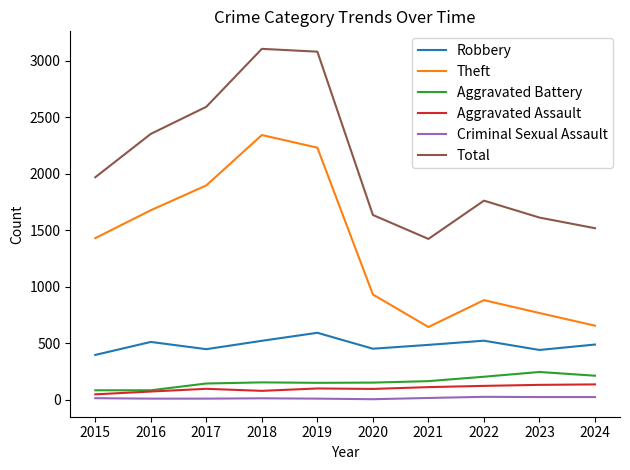

What are all the series names shown in the legend?

Robbery, Theft, Aggravated Battery, Aggravated Assault, Criminal Sexual Assault, Total